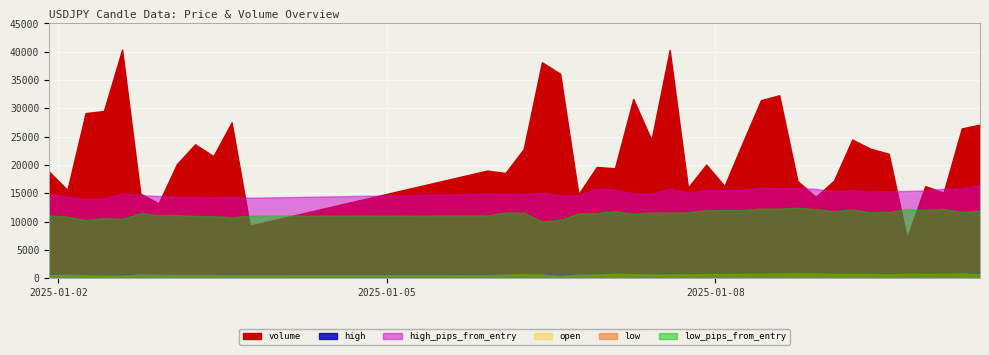

Between 25 and 9, which is larger?

9